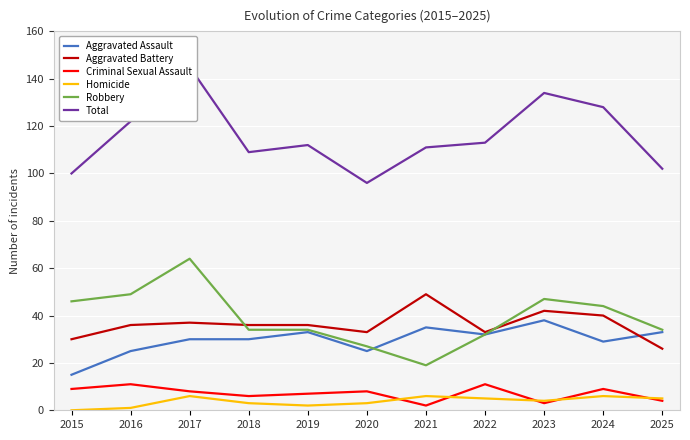

Count the number of categories in the chart.

11